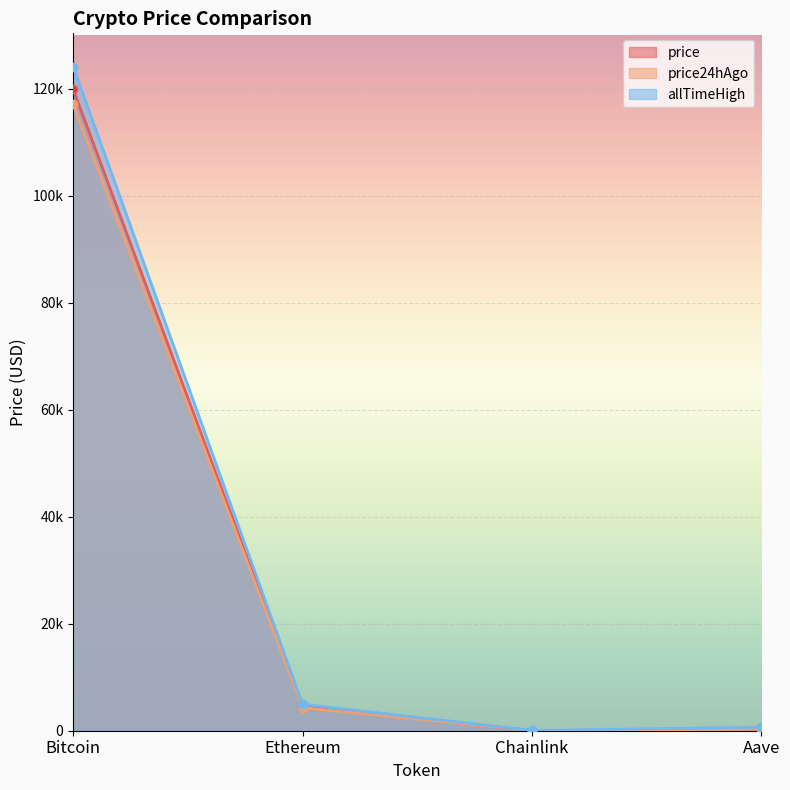

What is the difference between the price values at Aave and Bitcoin?

119625.7